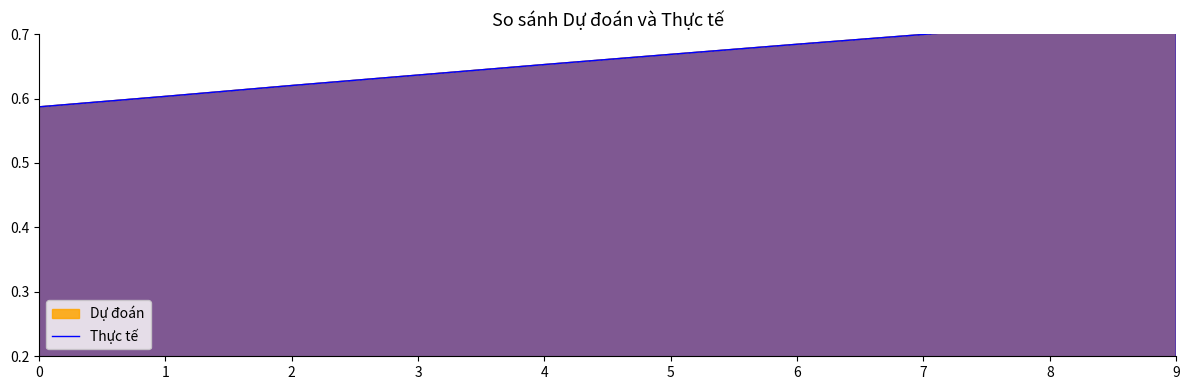

At which category does the chart reach its peak across all series?

9